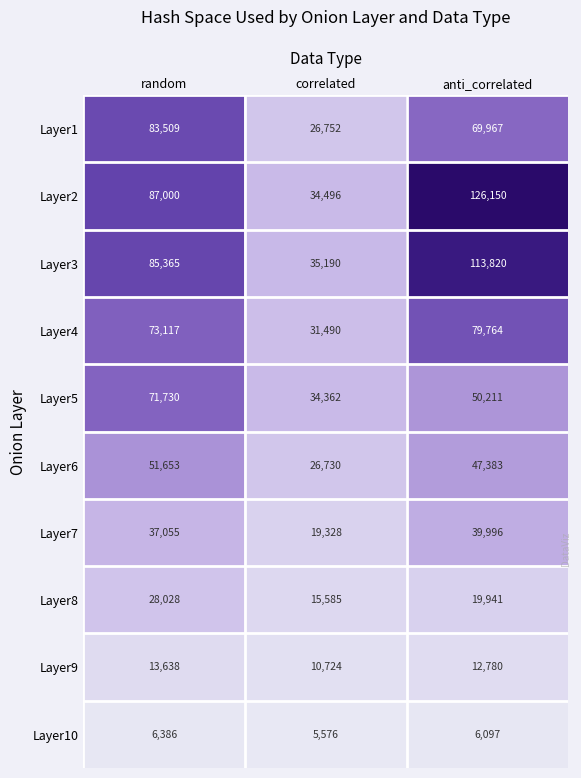

Count the number of data series in this chart.

10